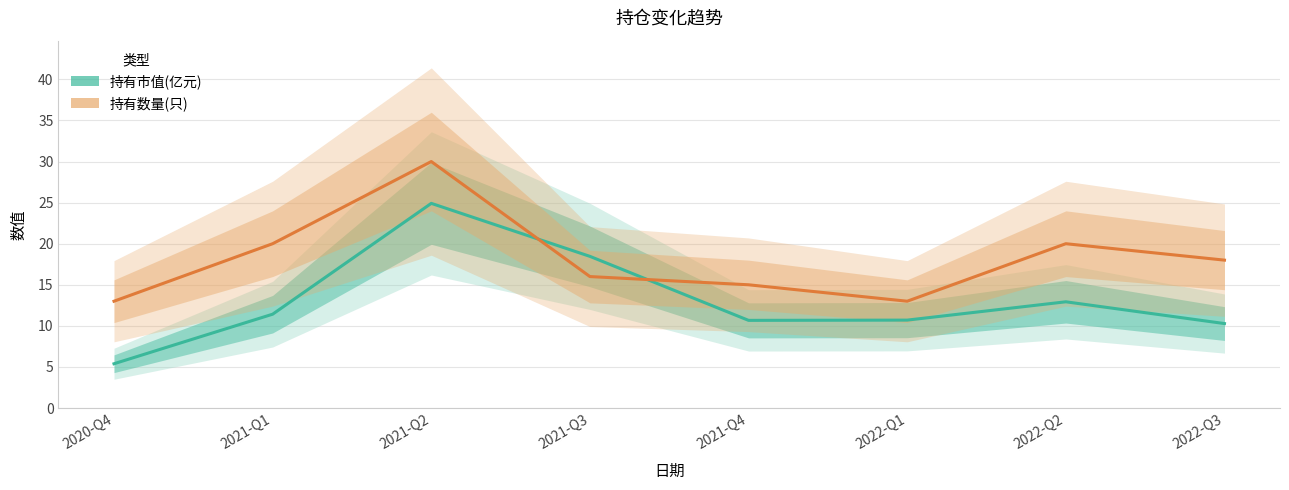

What value does the 持有数量(只) series have at 2020-Q4?

13.0